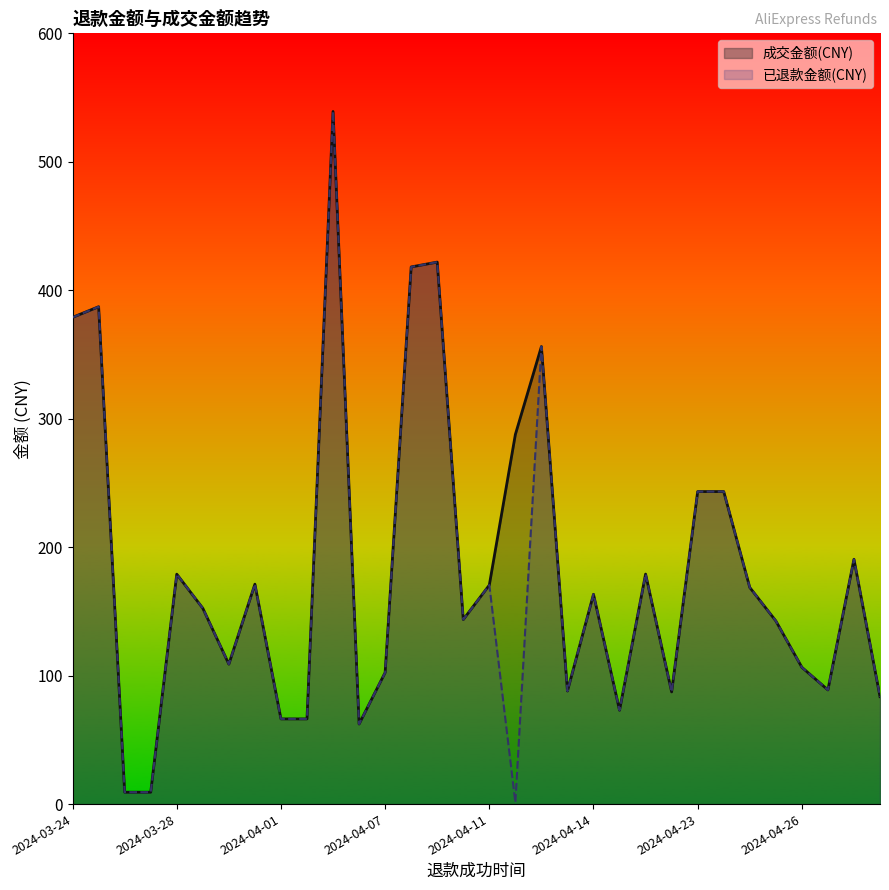

True or false: 成交金额(CNY) has a value of 254.8 at 2024-04-25.

False